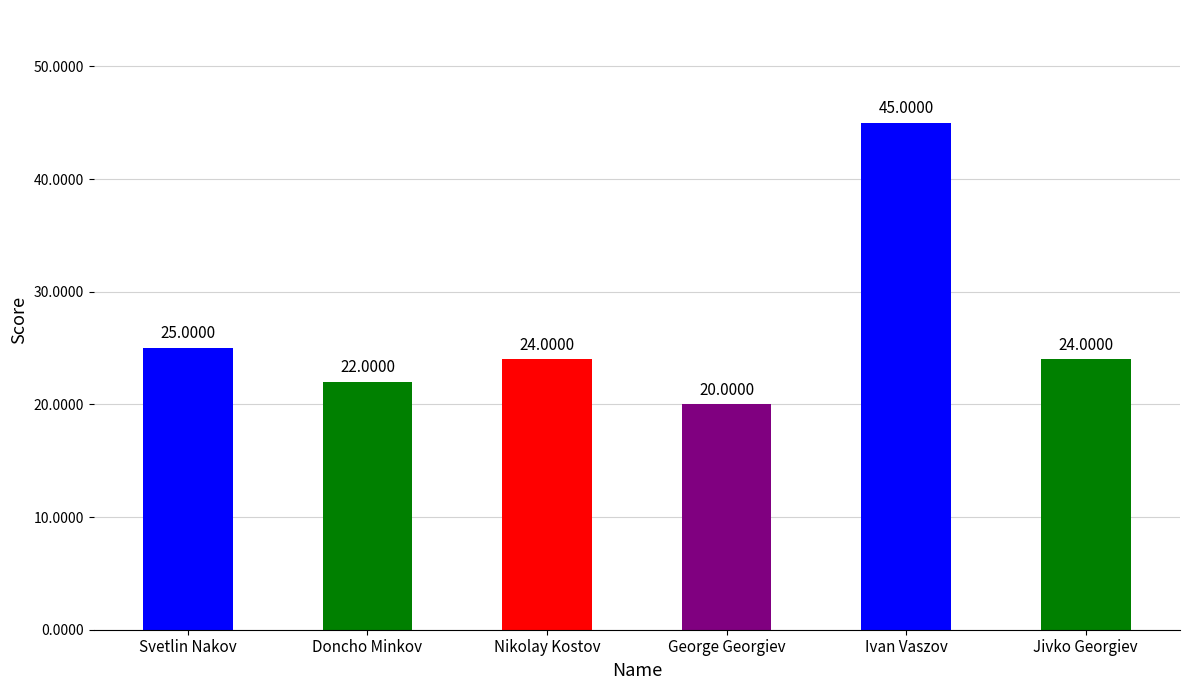

Is it true that the value at Doncho Minkov is 31?

False